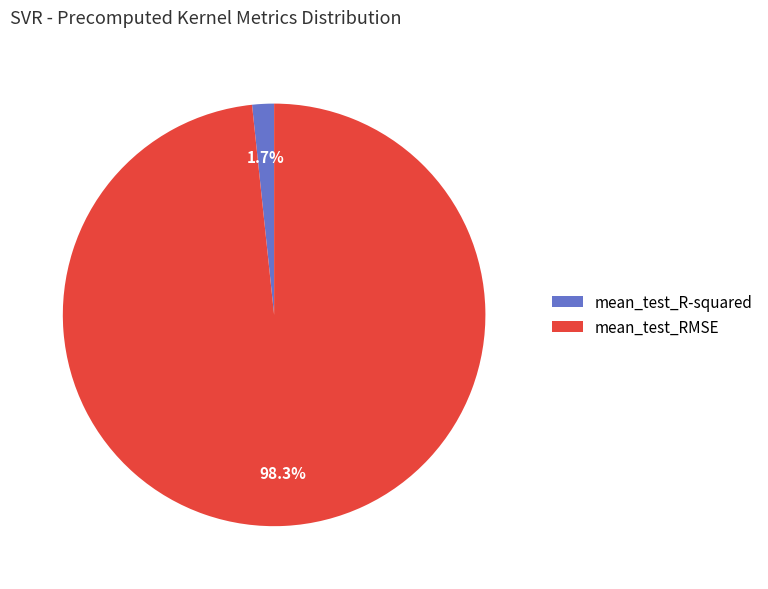

True or false: mean_test_RMSE accounts for 98% of the total.

True